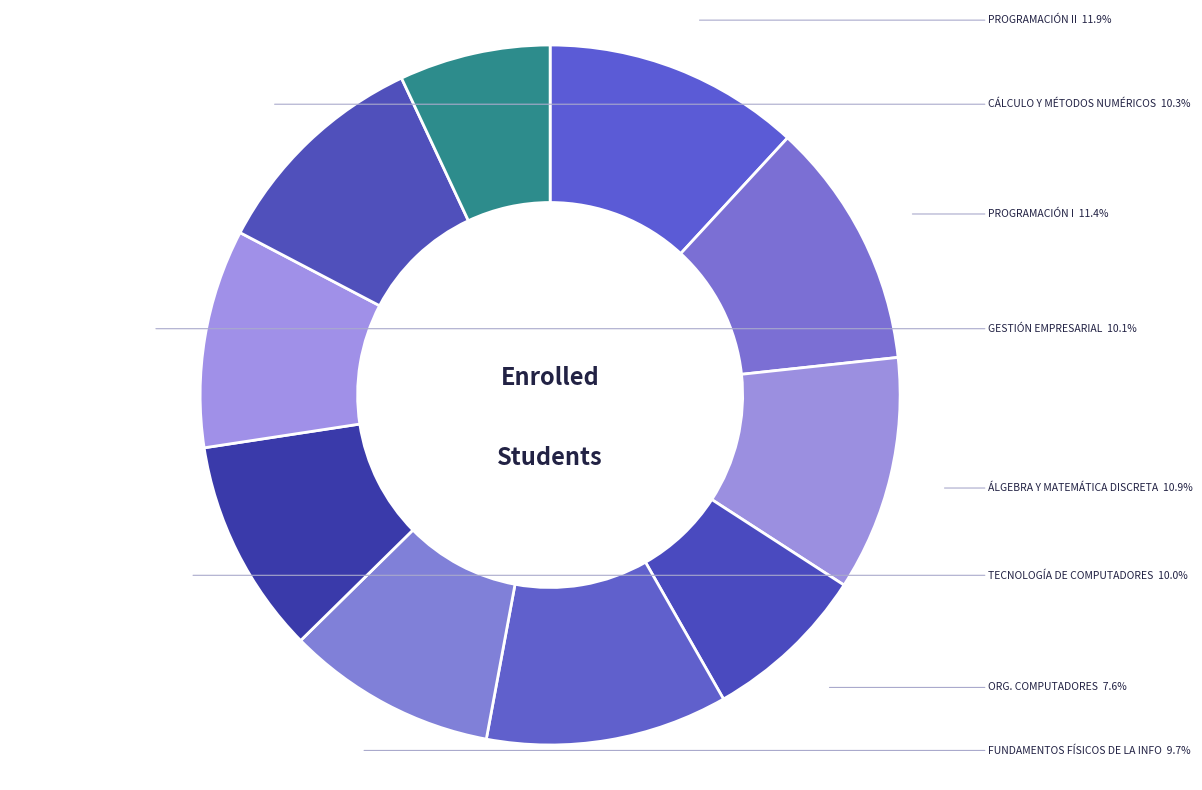

How many segments does this pie chart have?

10